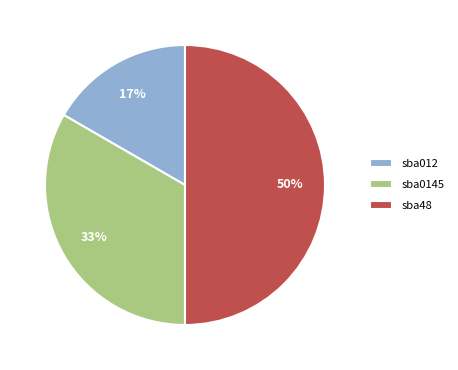

Count the number of slices in the pie.

3